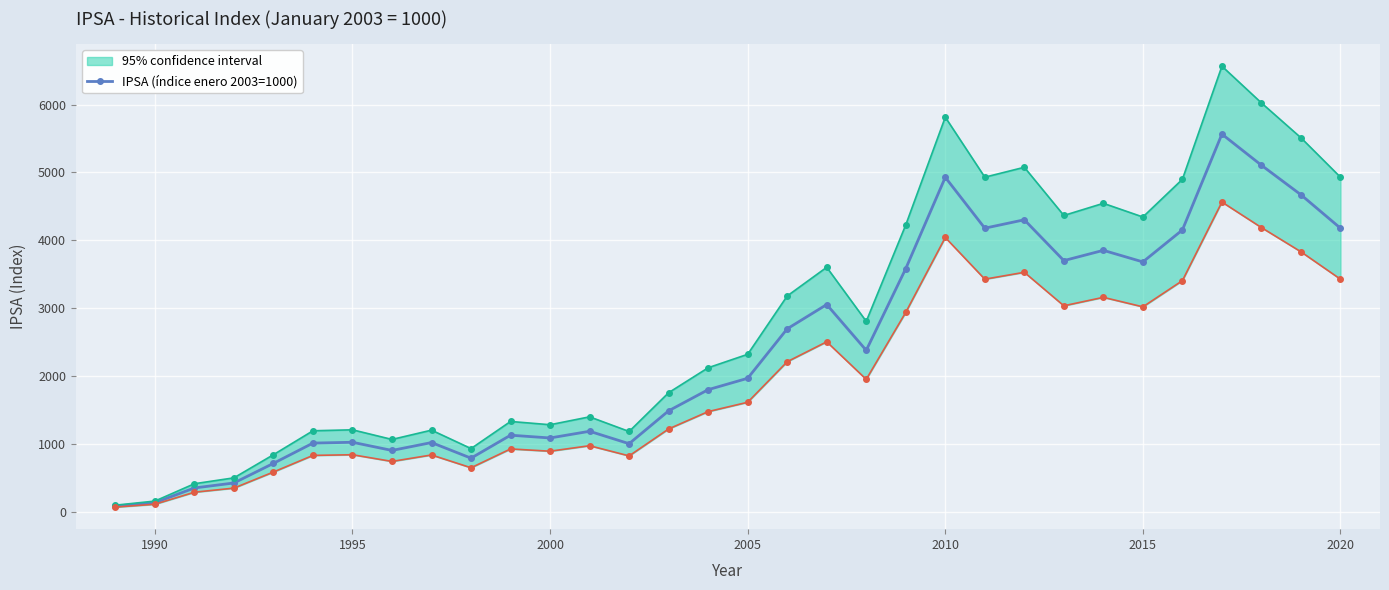

The value of IPSA (índice enero 2003=1000) at 2000 is 1840.2. True or false?

False